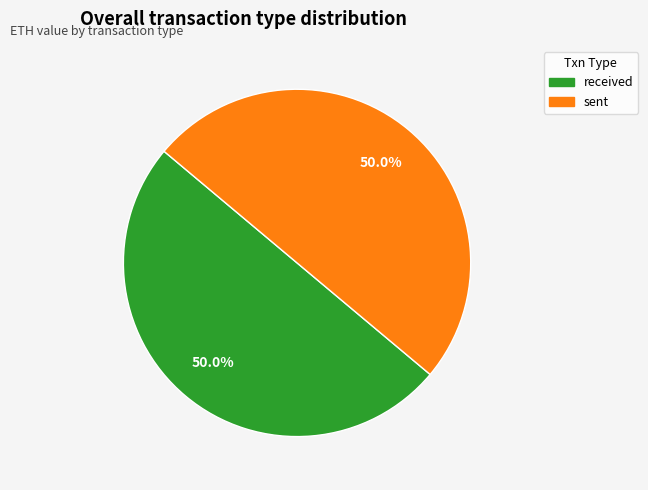

How much of the chart is everything except received?

50.0%